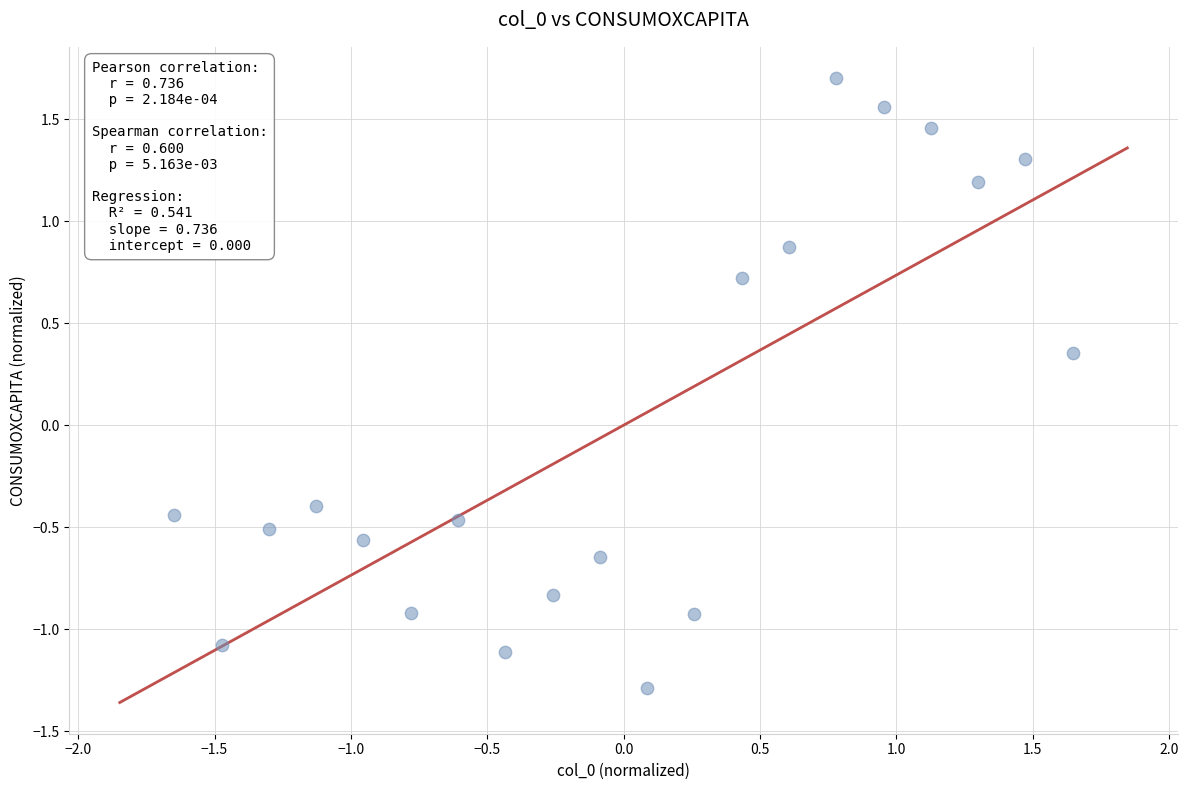

What is the range of X values (max minus min)?

3.3